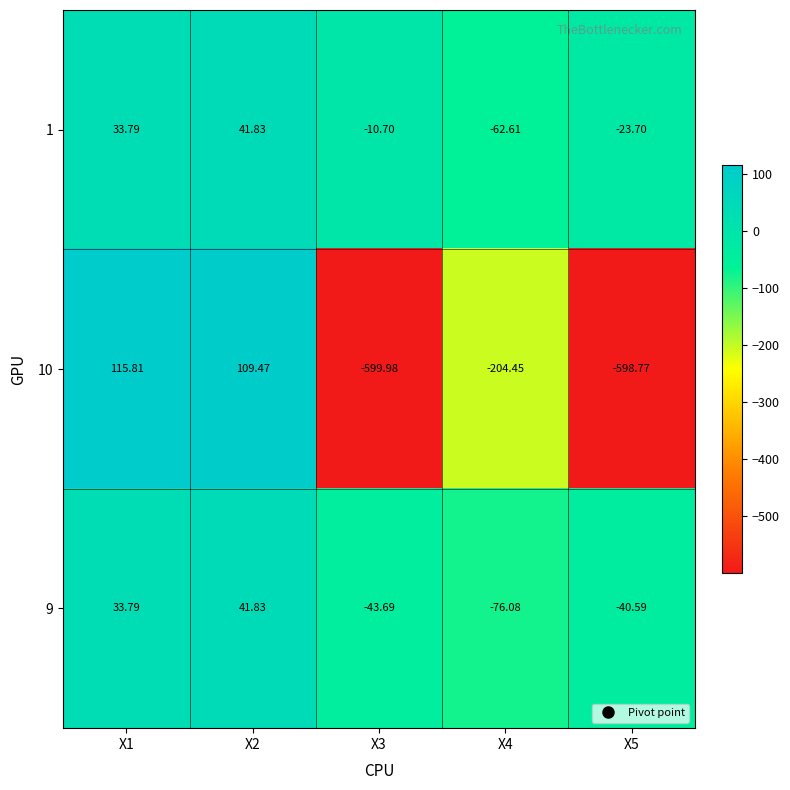

Is the value of 1 at X2 greater than the value of 10 at X2?

No